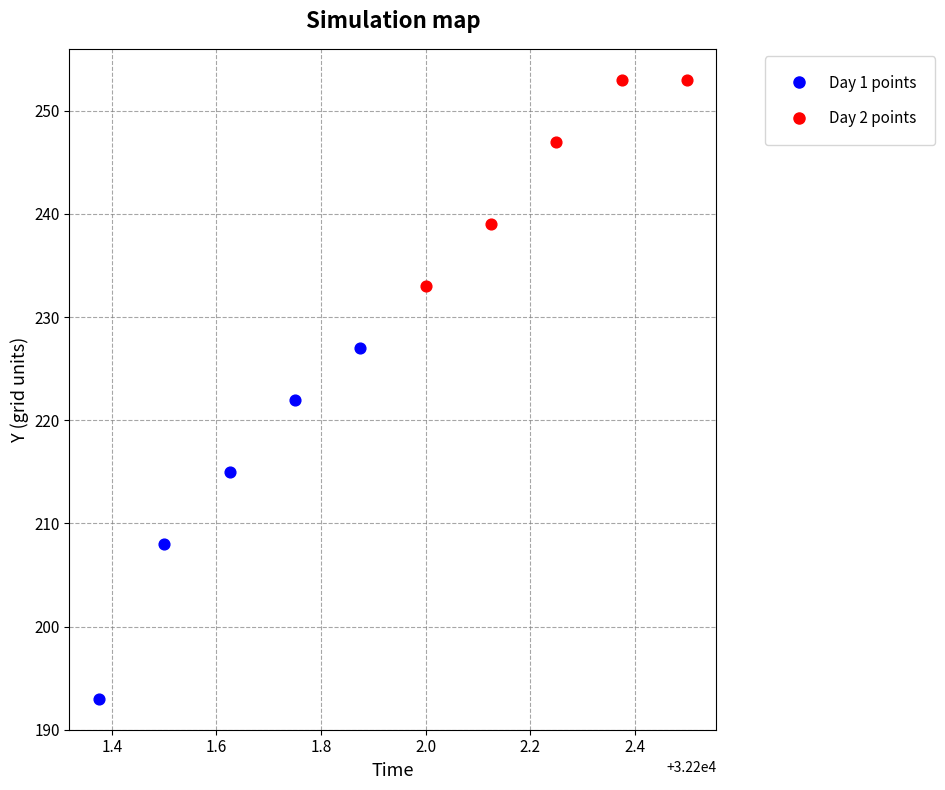

Which series contains the lowest Y value?

Day 1 points